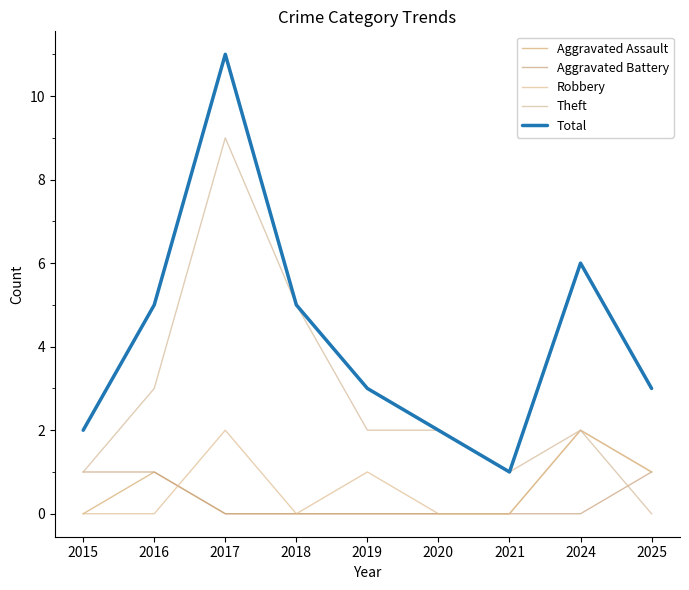

How many lines are shown in the chart?

5